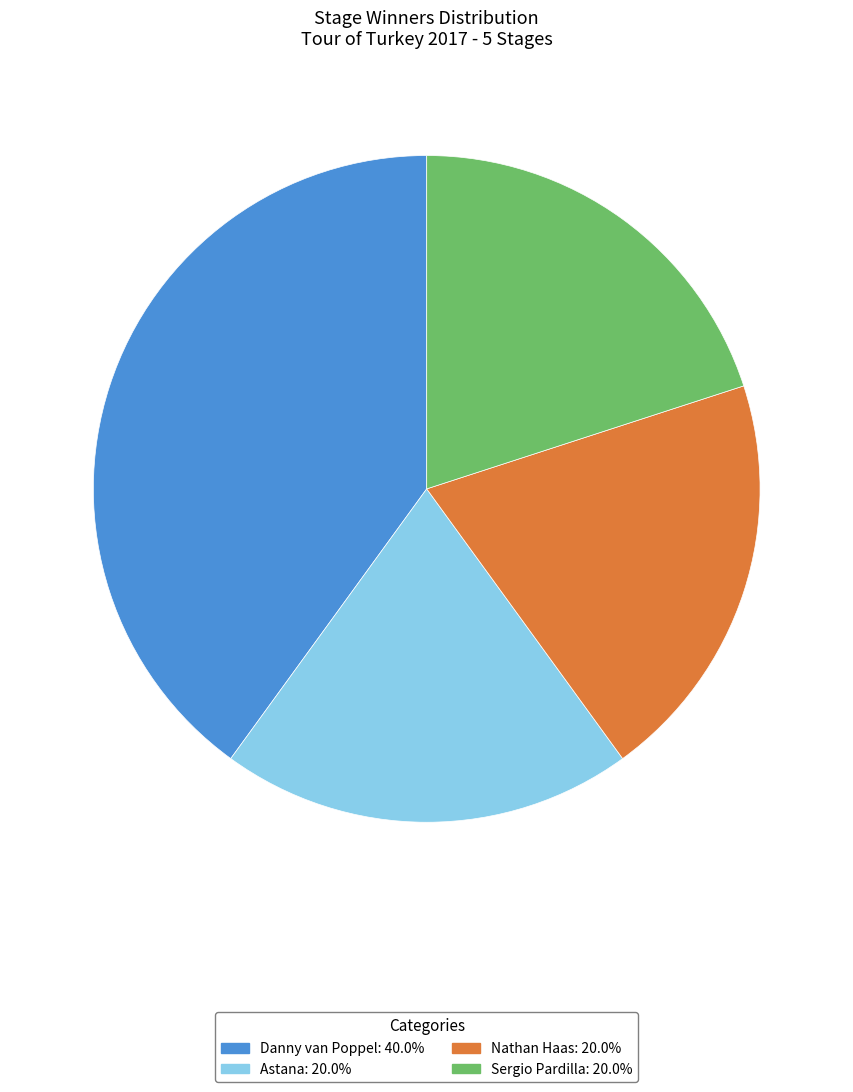

Count the number of slices in the pie.

4